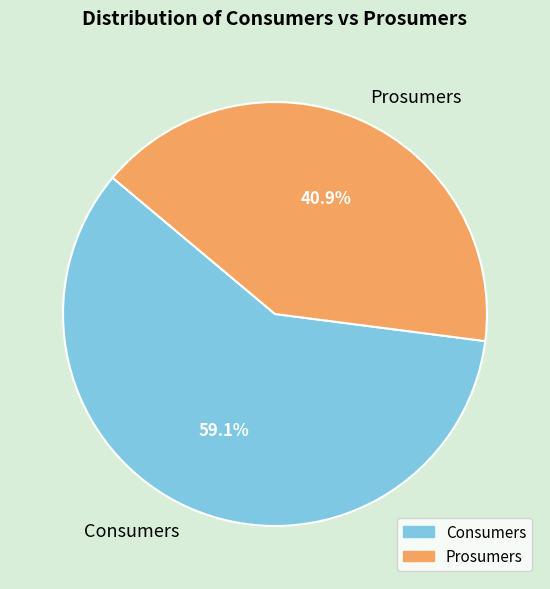

Is it true that Prosumers is 55% of the pie?

False